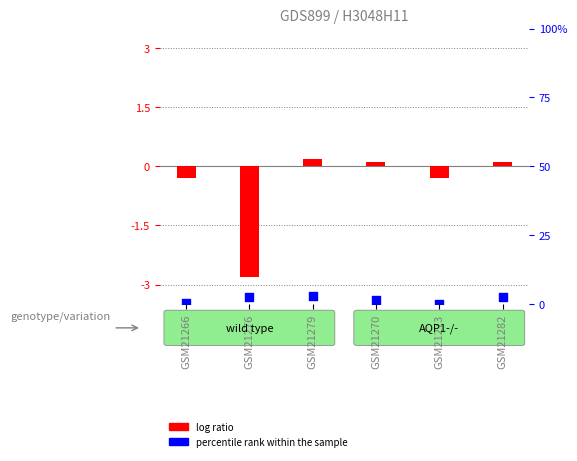

Which series has the largest Y range (max minus min)?

log ratio